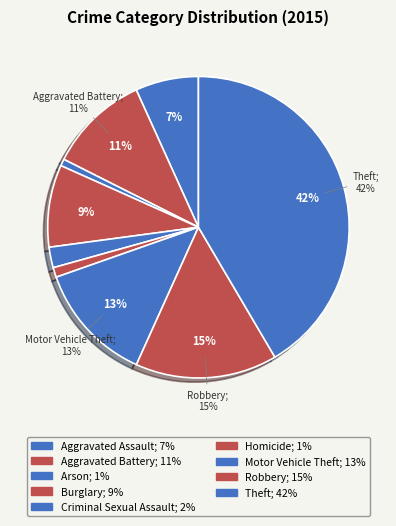

Does Theft account for over 50% of the chart?

No